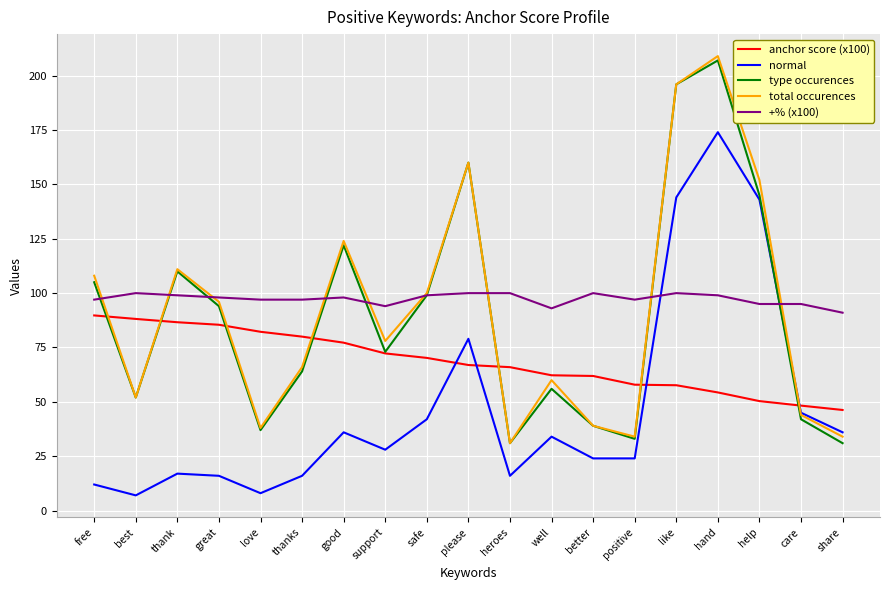

What position from the left is well?

12